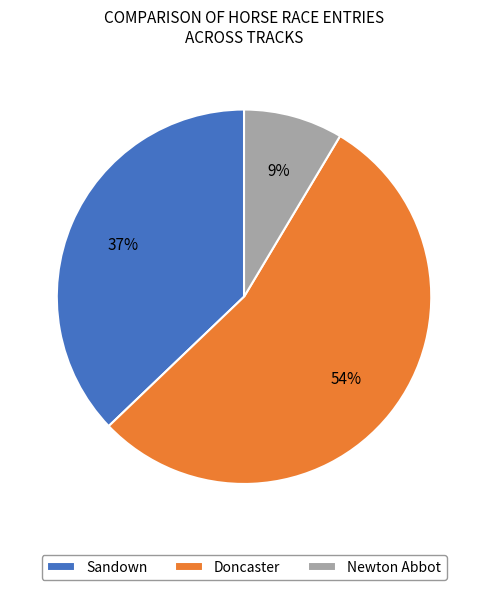

Which category has the smallest portion of the pie?

Newton Abbot